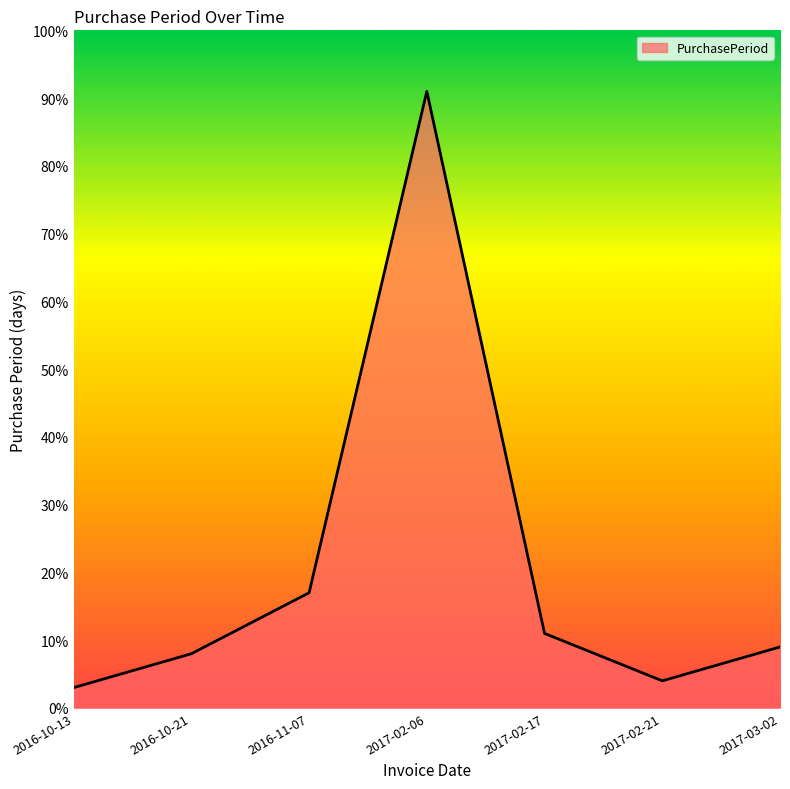

Which has a higher value, 2017-02-21 or 2017-03-02?

2017-03-02